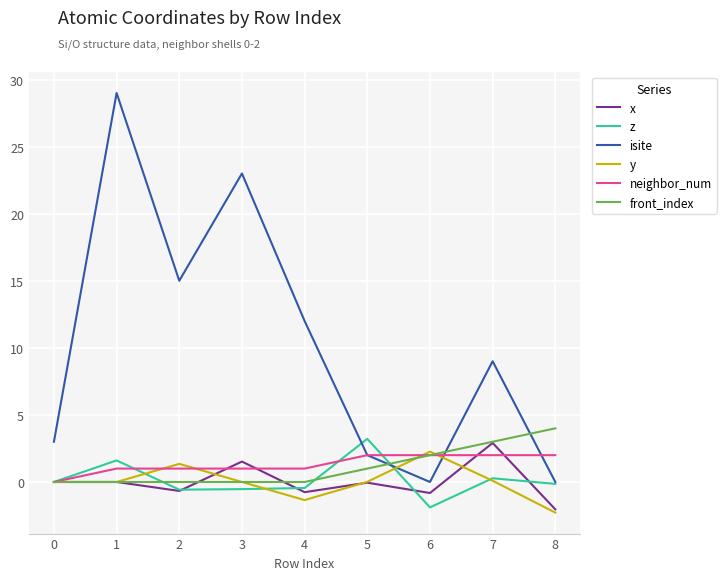

True or false: neighbor_num and isite intersect in this chart.

True